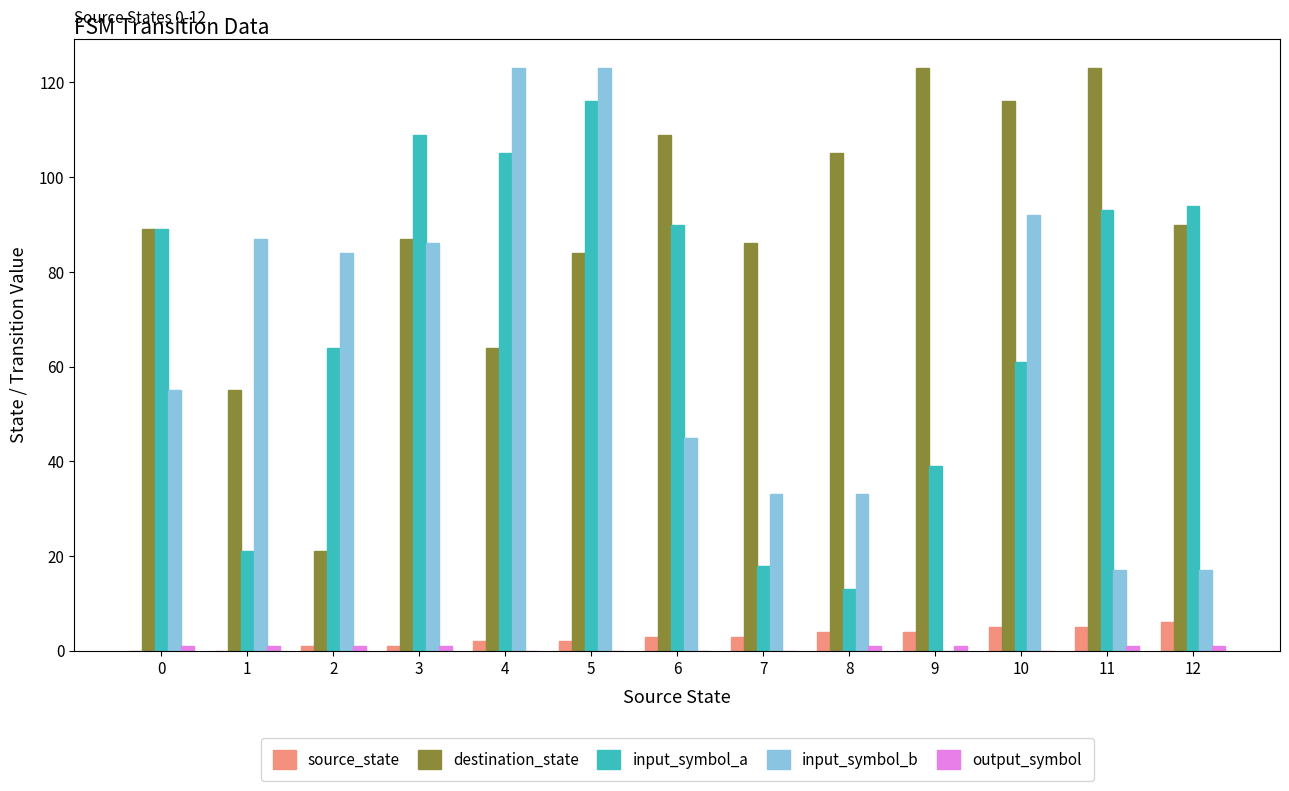

At which category is the sum across all series the highest?

5